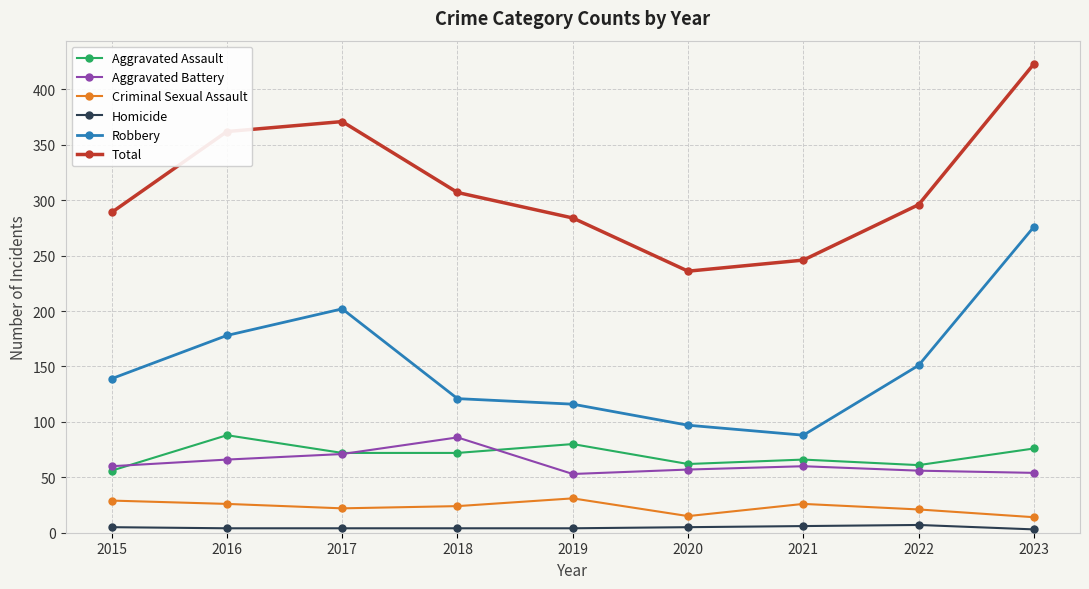

How many distinct data groups are displayed?

6